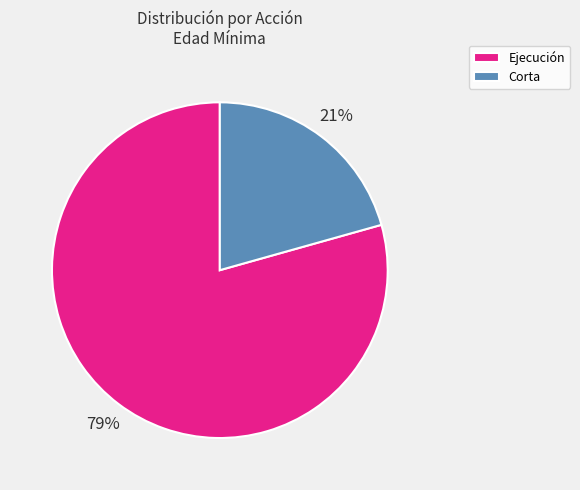

What percentage is the Ejecución slice, to the nearest percent?

79%